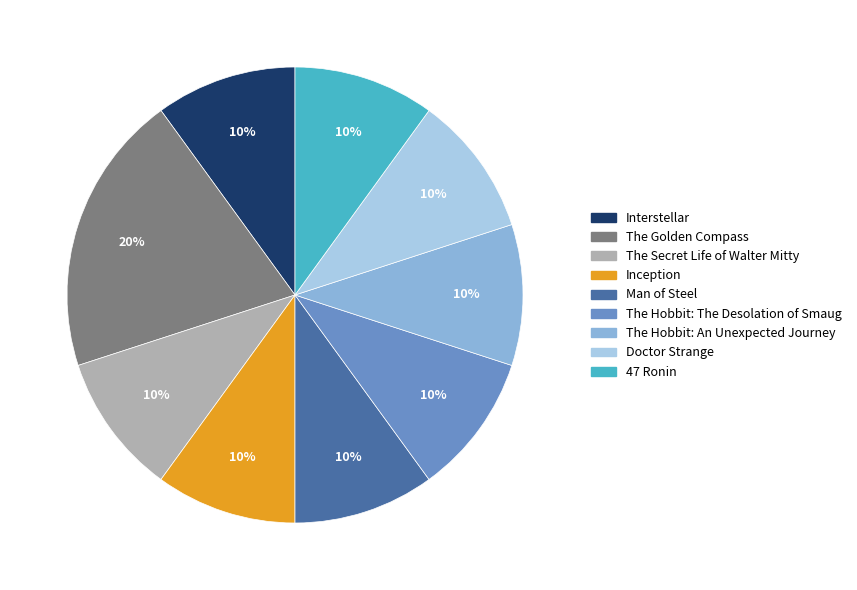

Does any single category account for the majority?

No